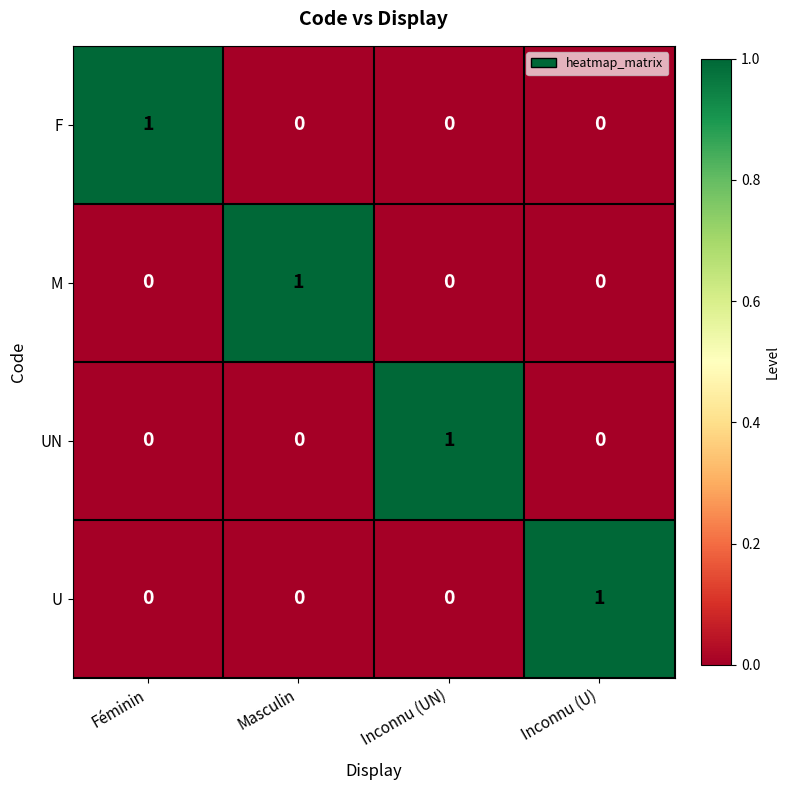

Is the value of M at Féminin greater than the value of F at Féminin?

No